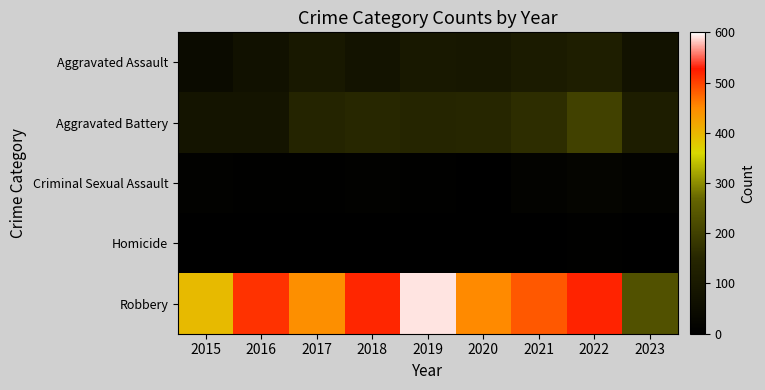

At which category does the chart reach its peak across all series?

2019